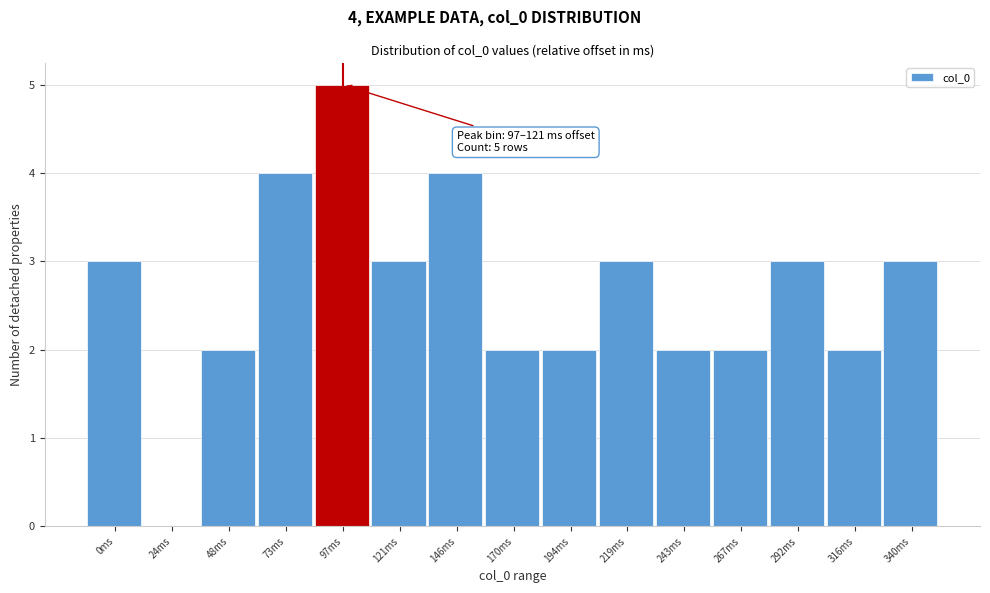

Reading right to left, extract all data points from this chart.

340ms=3	316ms=2	292ms=3	267ms=2	243ms=2	219ms=3	194ms=2	170ms=2	146ms=4	121ms=3	97ms=5	73ms=4	48ms=2	24ms=0	0ms=3